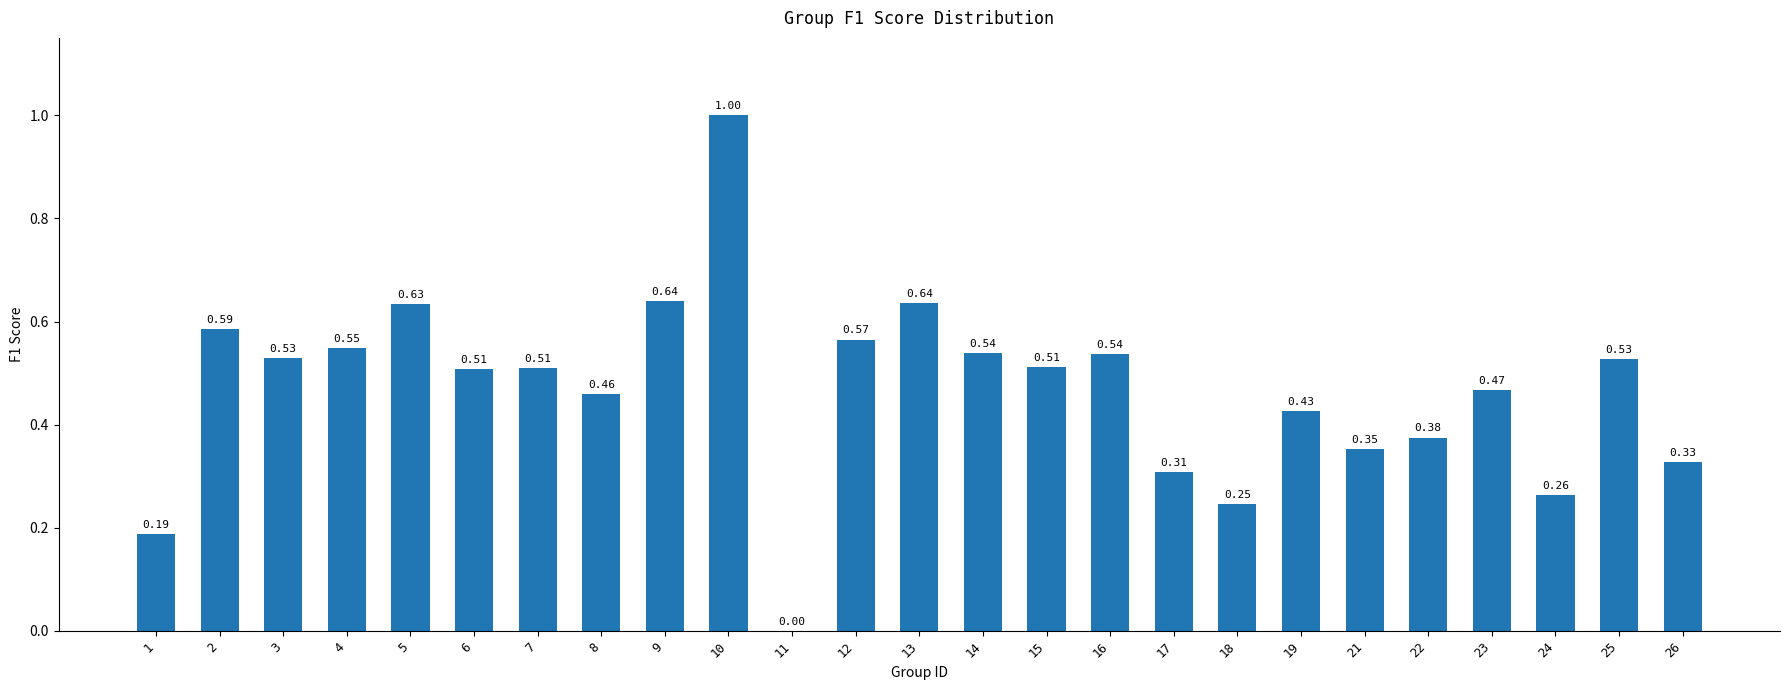

What is the change in value from 8 to 9?

+0.2